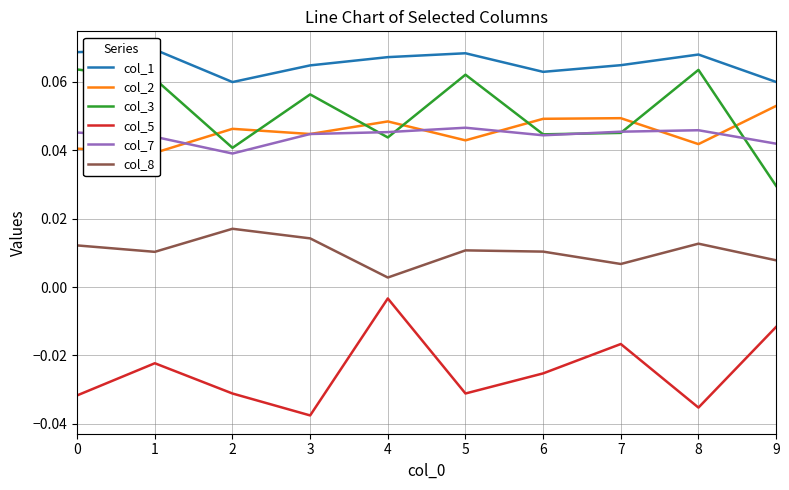

Where is the first local minimum for col_7?

2